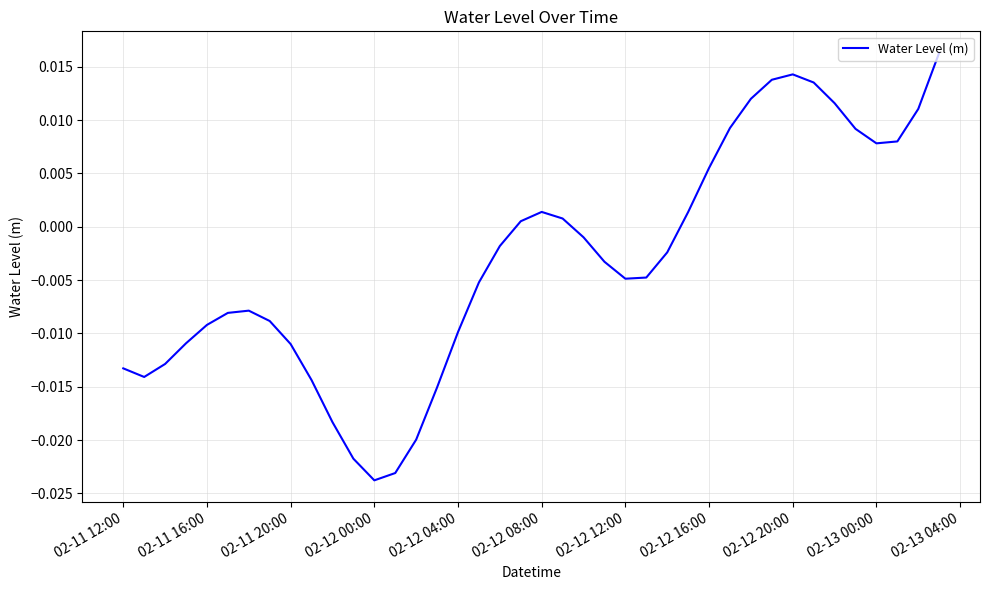

What is the sum of all values?

-0.1